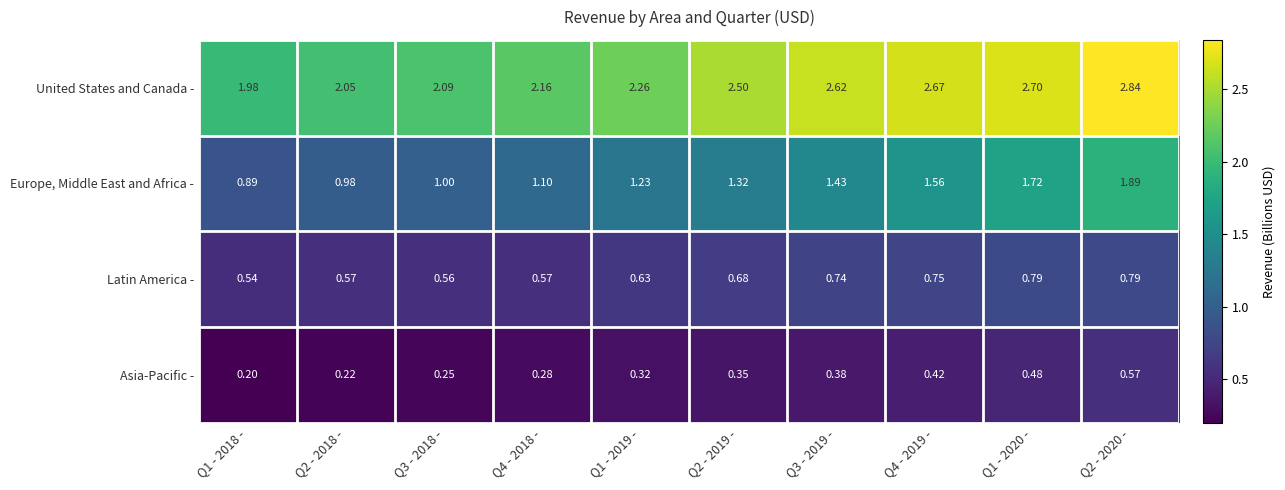

Rank the series by their average value, from highest to lowest.

United States and Canada -, Europe, Middle East and Africa -, Latin America -, Asia-Pacific -